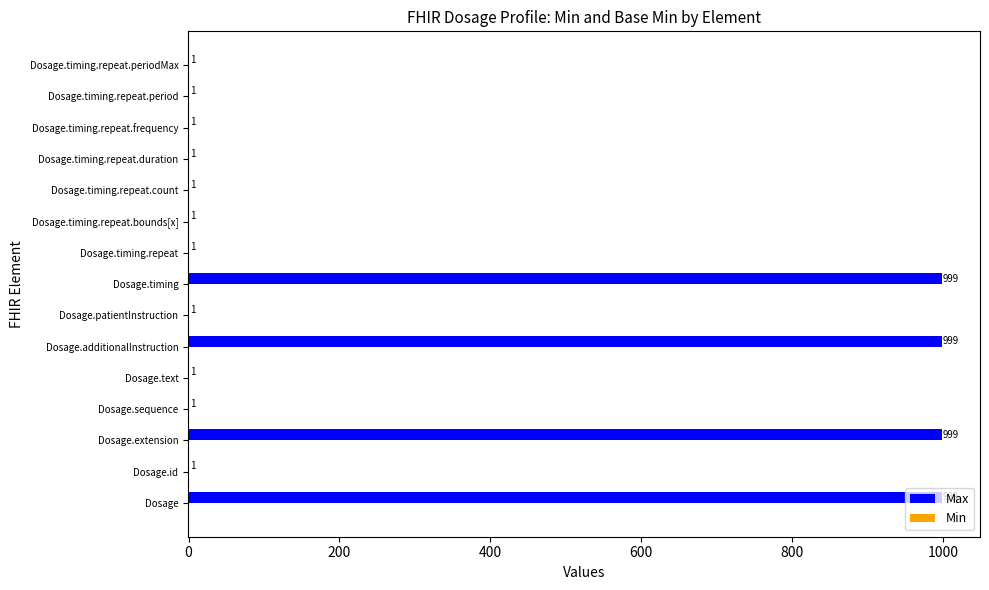

What is the maximum value shown in the chart?

999